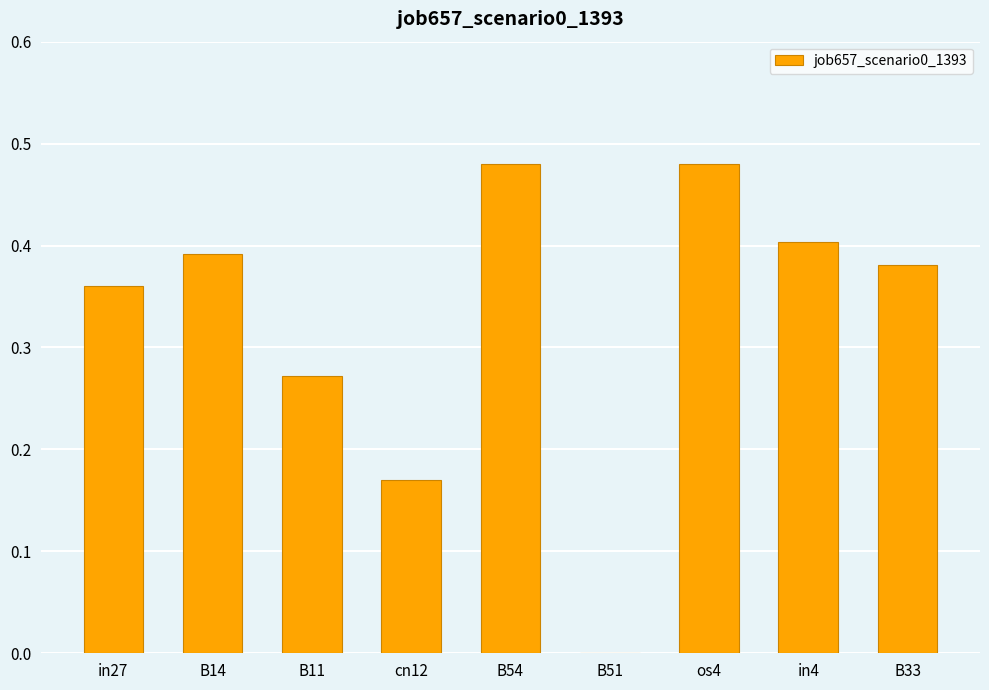

What is the difference between the values at B54 and in4?

0.1